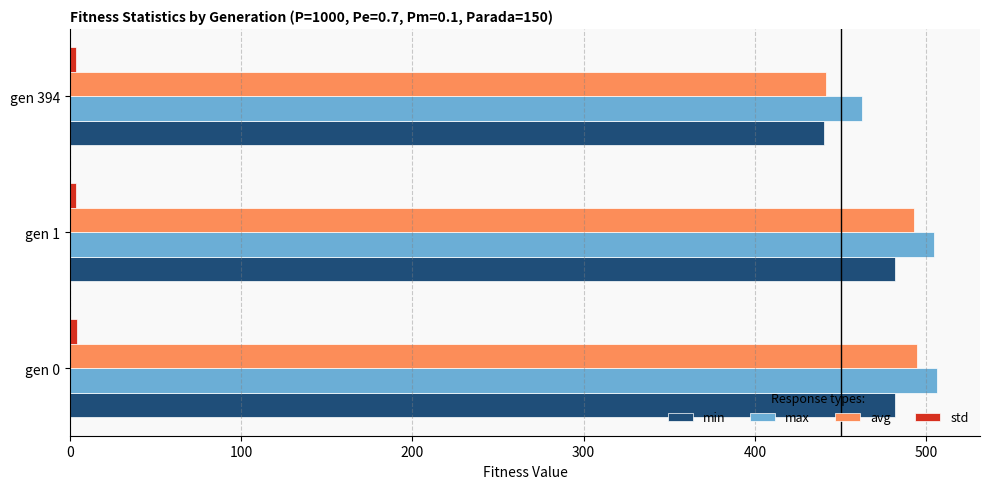

Is it true that min equals 262.6 at gen 0?

False